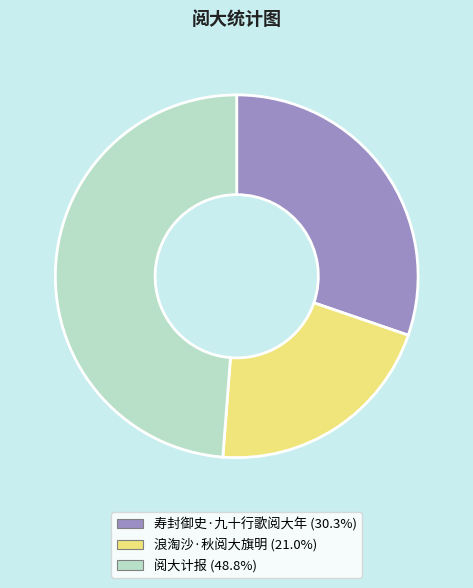

Between 浪淘沙·秋阅大旗明 and 阅大计报, which is larger?

阅大计报